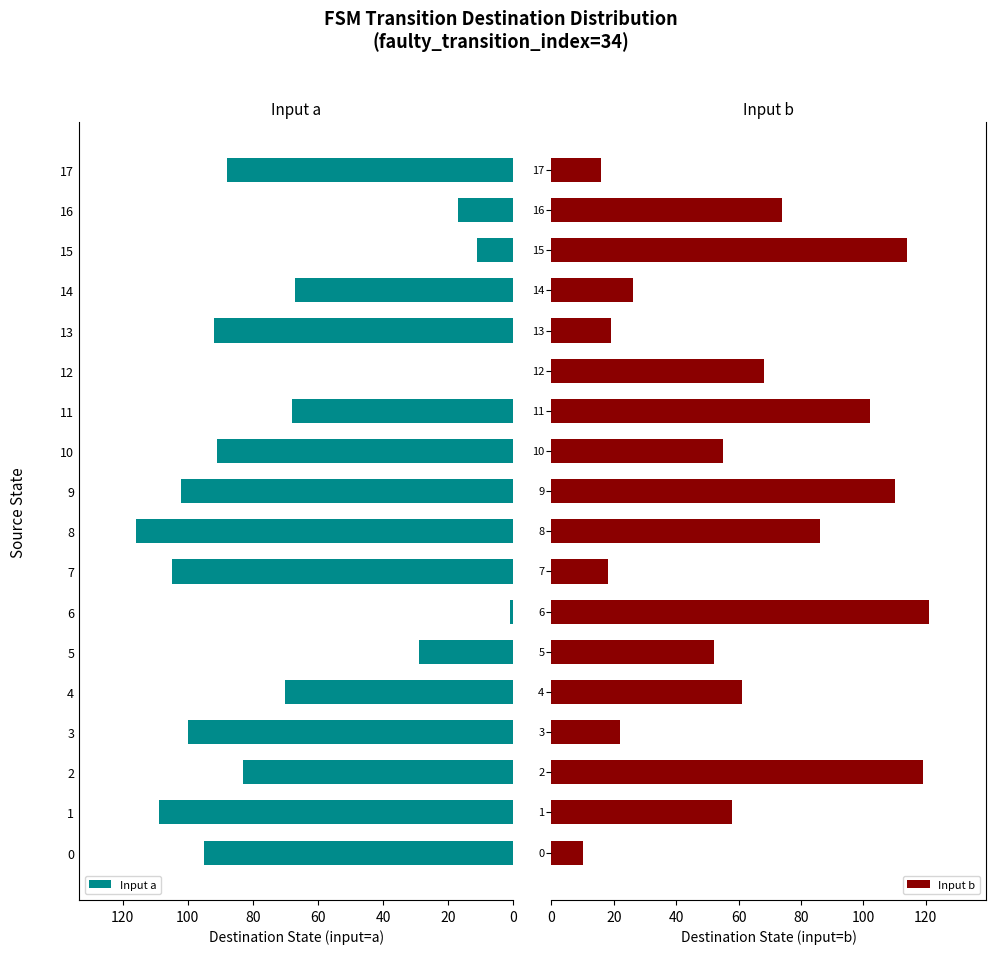

Reading right to left, extract all data points from this chart.

Input a: 88	17	11	67	92	0	68	91	102	116	105	1	29	70	100	83	109	95
Input b: 16	74	114	26	19	68	102	55	110	86	18	121	52	61	22	119	58	10